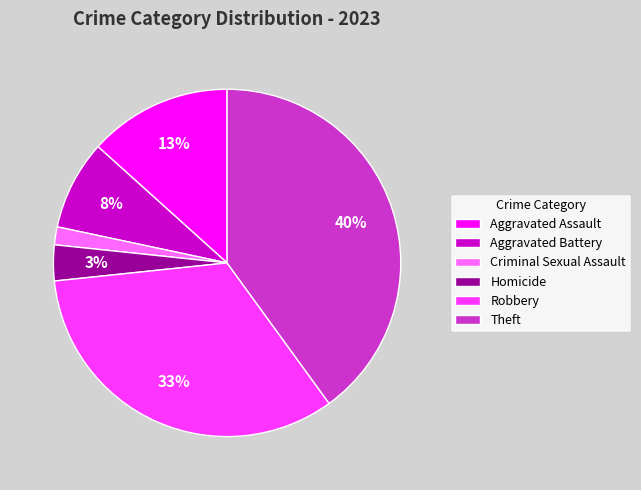

Rank the categories by value from lowest to highest.

Criminal Sexual Assault, Homicide, Aggravated Battery, Aggravated Assault, Robbery, Theft